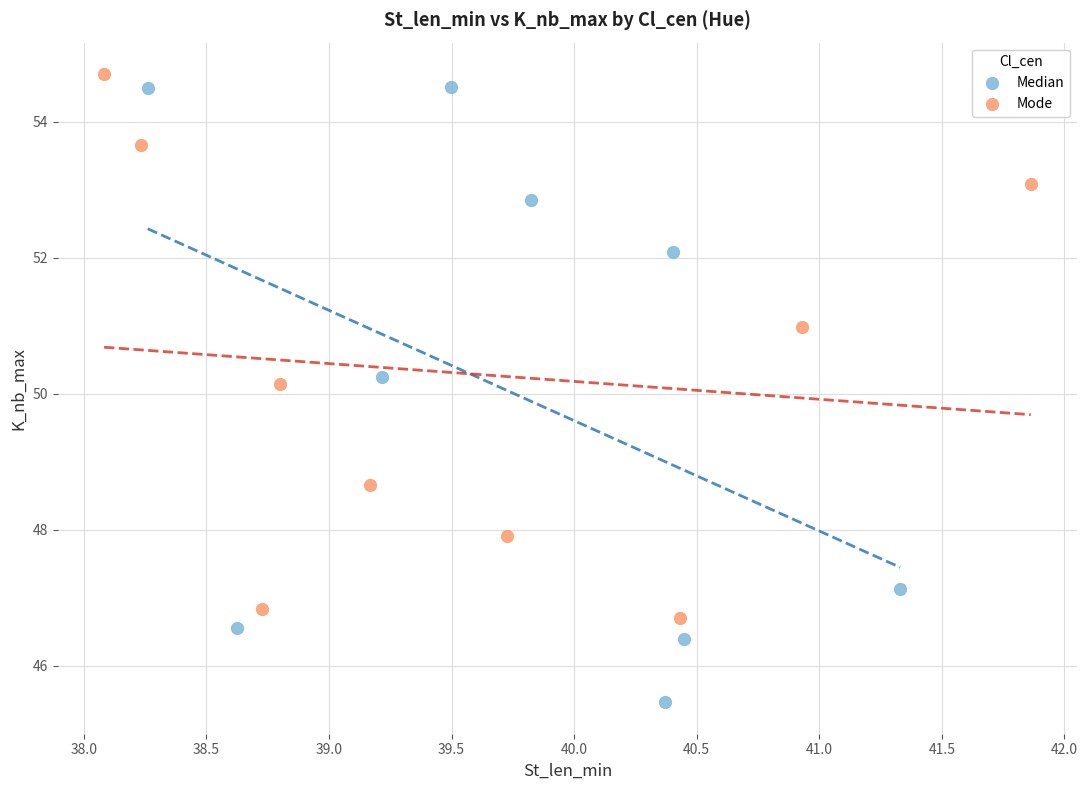

Which series contains the lowest Y value?

Median